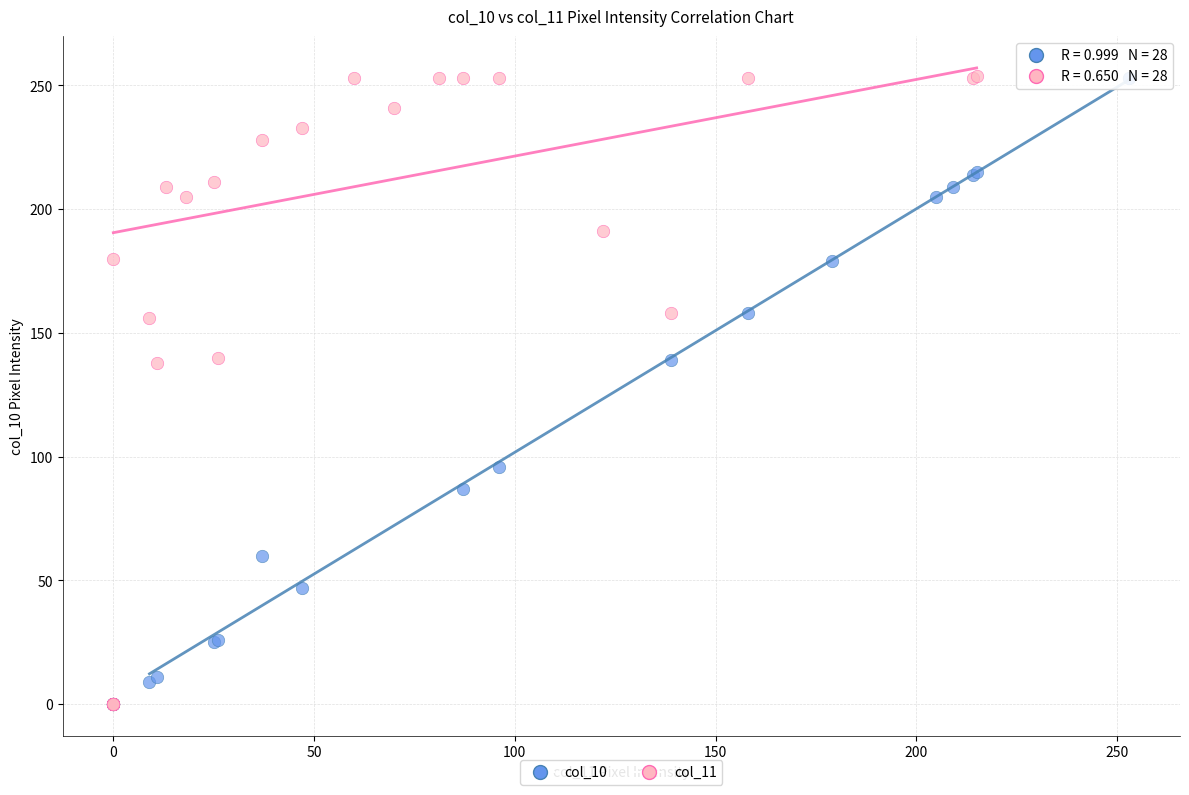

What are all the series names shown in the legend?

col_10, col_11